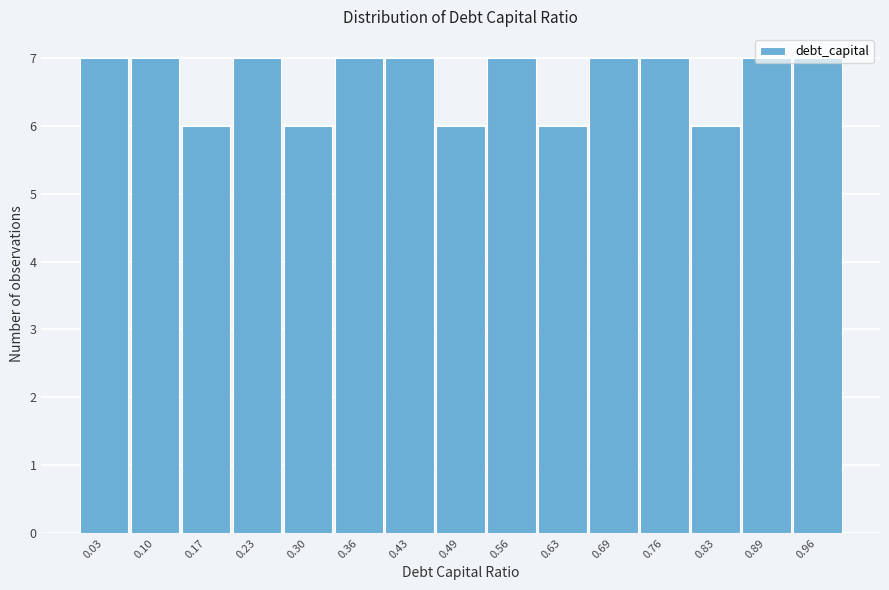

How tall is the bar that spans 0.198 to 0.264 on the x-axis? Neither the bar edges nor the heights are printed on the chart, so give them approximately, as read against the axes.

7